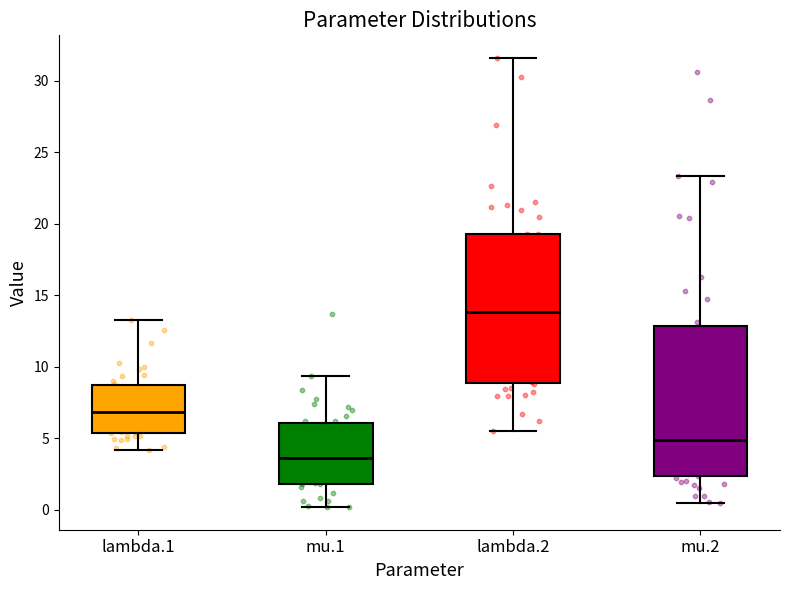

Reading left to right, read every box against the y-axis: the position of its median line, the range the box covers, and the ends of its whiskers. The values are not printed on the chart, so give them approximately, as read against the axis.

lambda.1: median 7.0, box 5.5 to 8.5, whiskers 4.0 to 13.5
mu.1: median 3.5, box 2.0 to 6.0, whiskers 0.0 to 9.5
lambda.2: median 14.0, box 9.0 to 19.5, whiskers 5.5 to 31.5
mu.2: median 5.0, box 2.5 to 13.0, whiskers 0.5 to 23.5